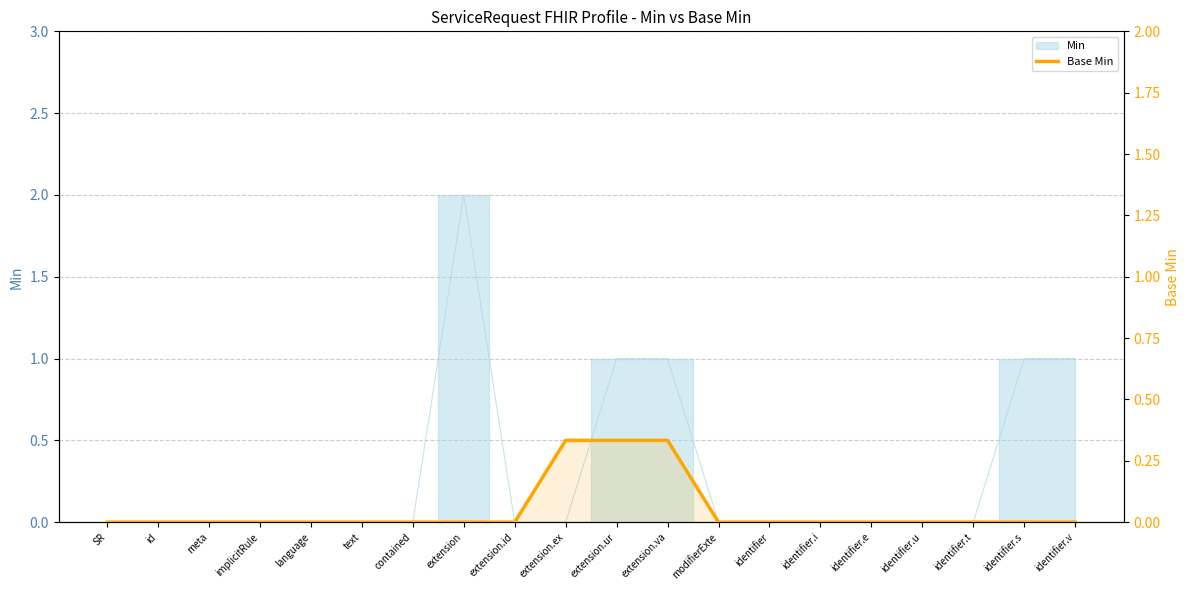

Count the values in the range 0 to 1.

20